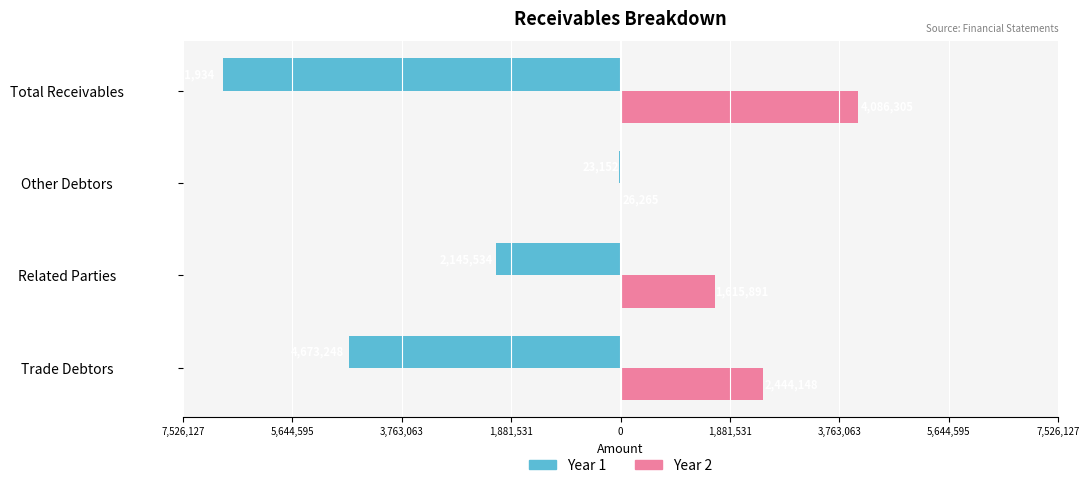

What are all the series names shown in the legend?

Year 1, Year 2